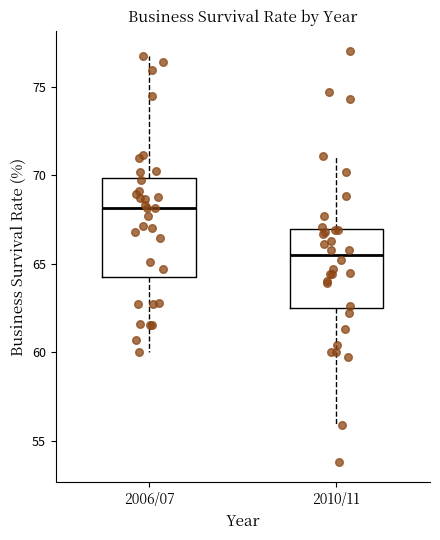

Comparing the boxes themselves (not the whiskers), which one is the tallest?

2006/07